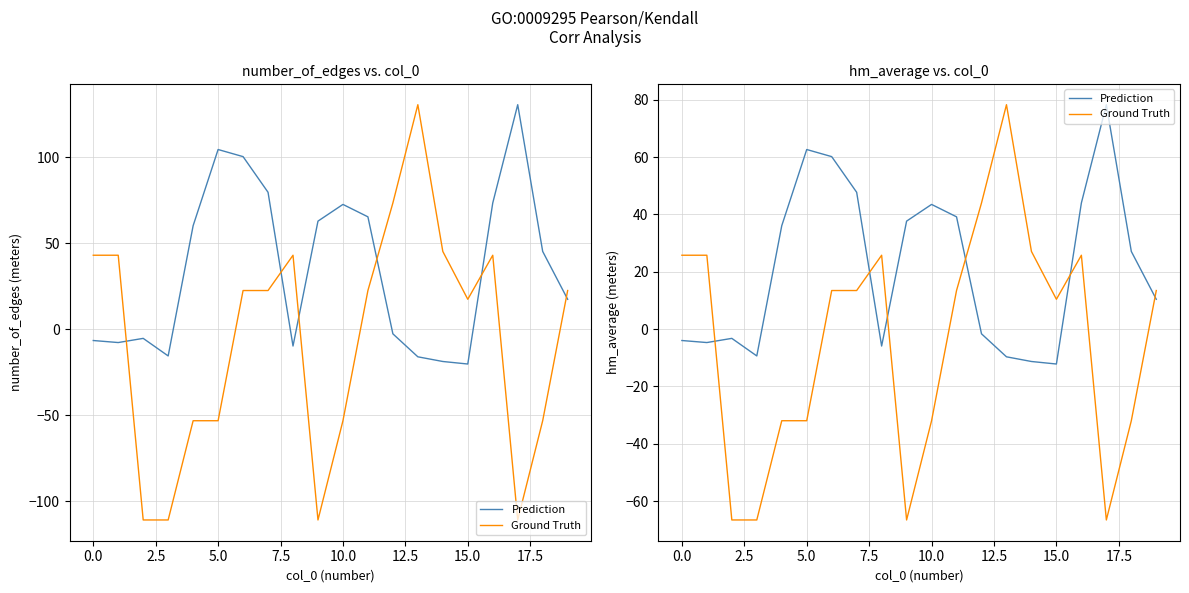

What is the sum of the Ground Truth values at 14 and 19?

40.5